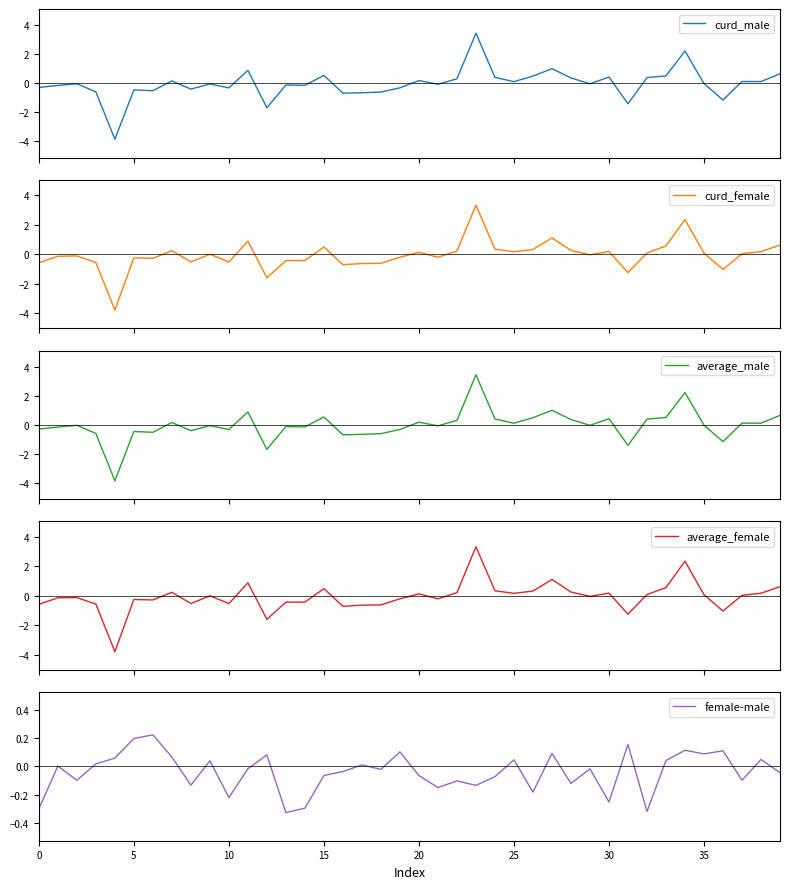

What is the lowest value of the female-male series?

-0.3